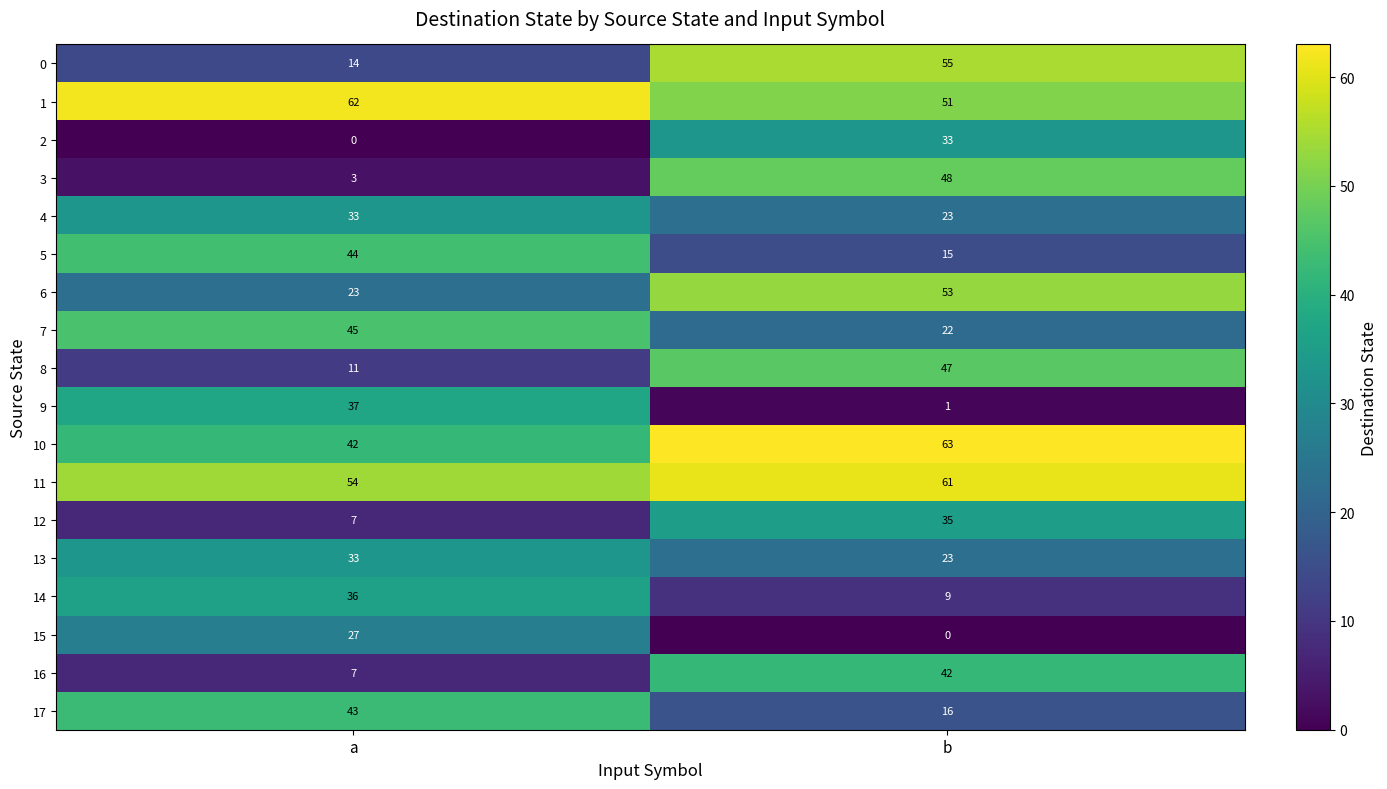

What is the sum of the 9 values at a and b?

38